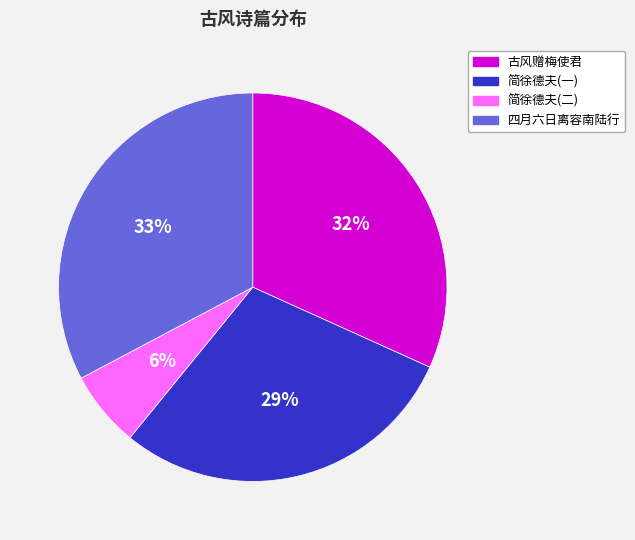

Does any single category account for the majority?

No